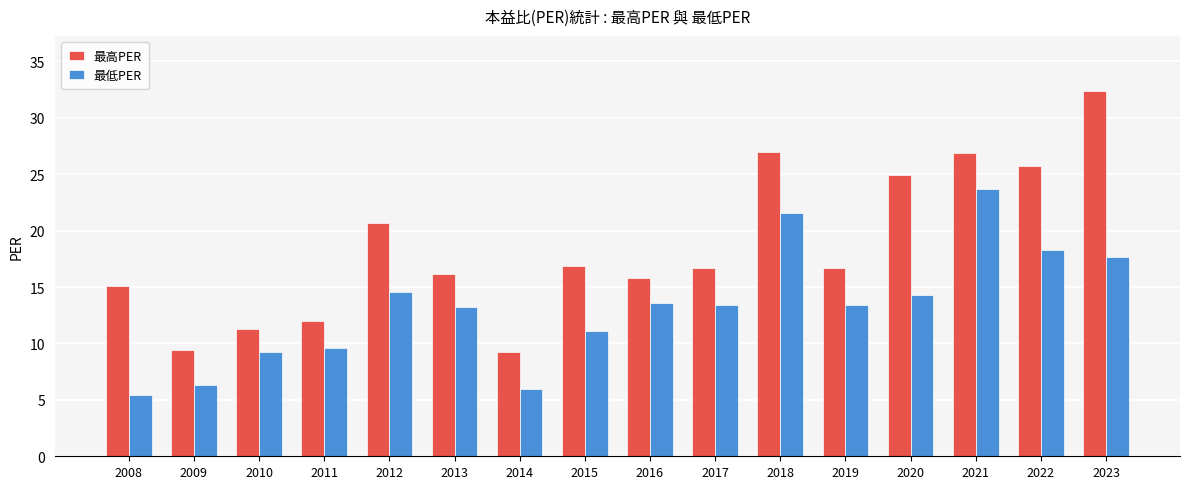

Is it true that 最高PER equals 11.7 at 2022?

False